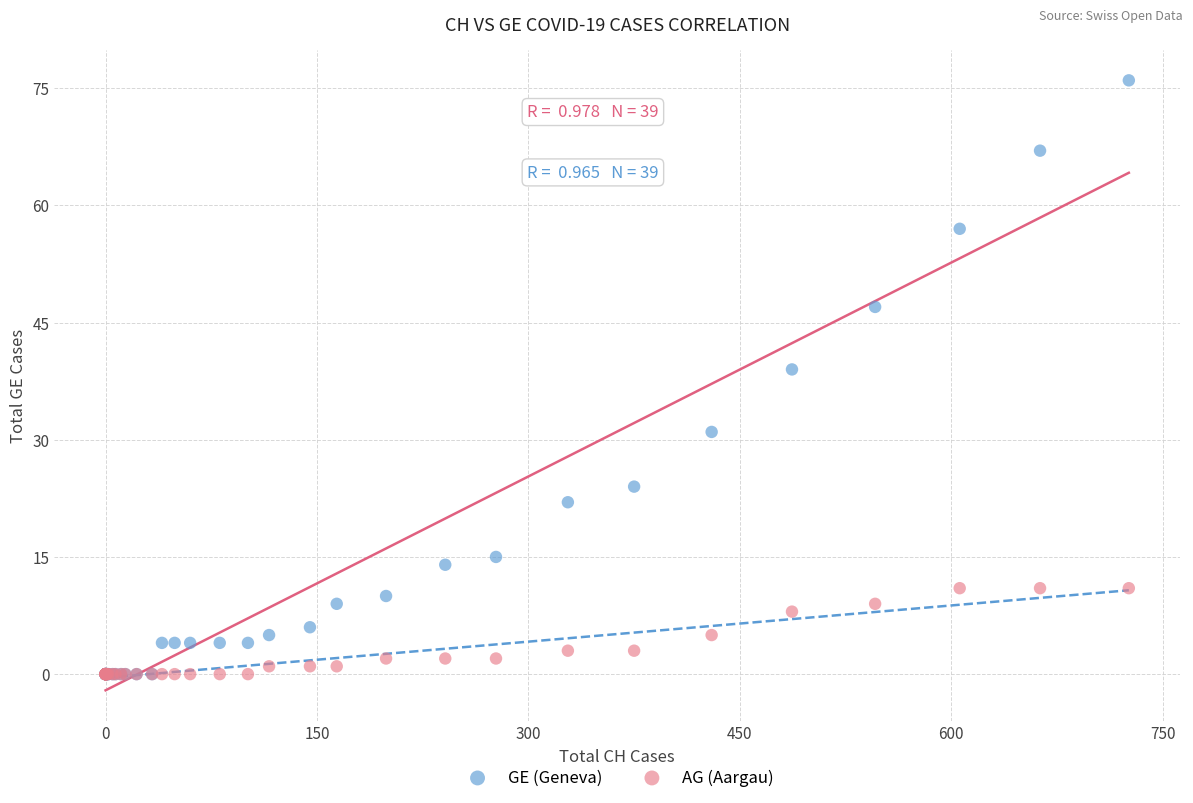

In the GE (Geneva) series, what Y value is closest to 38?

39